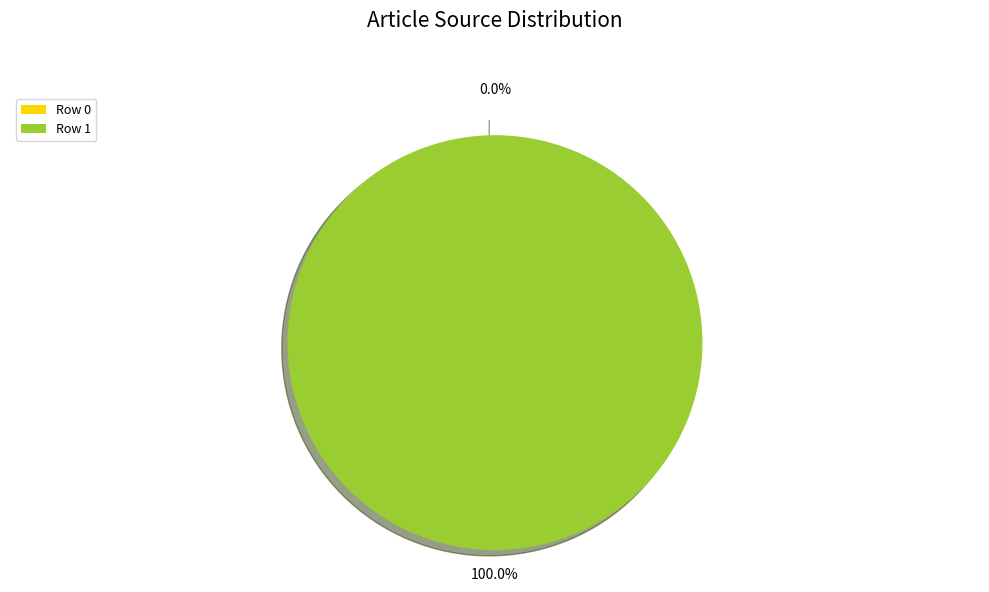

To the nearest percent, what is the difference between the largest and smallest slice percentages?

100%